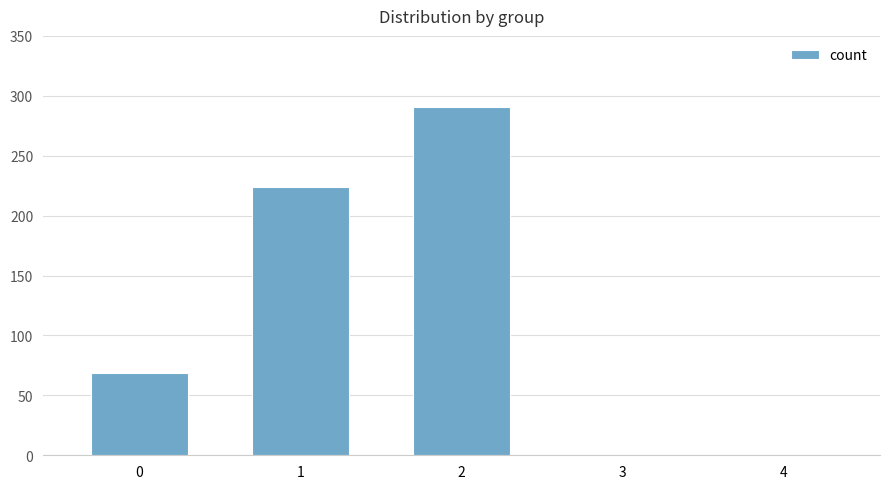

Count the values in the range 0 to 224.

4